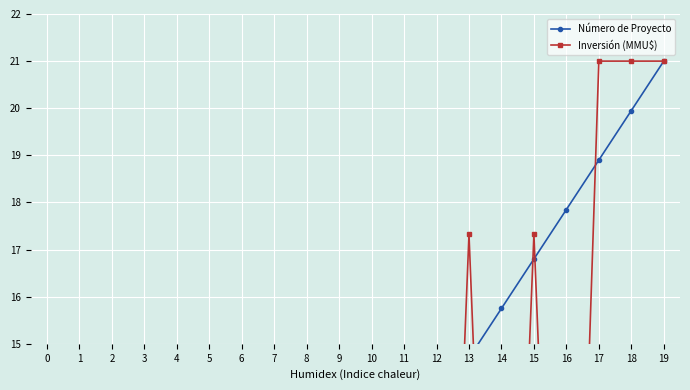

True or false: Inversión (MMU$) has a value of 6.3 at 0.

True